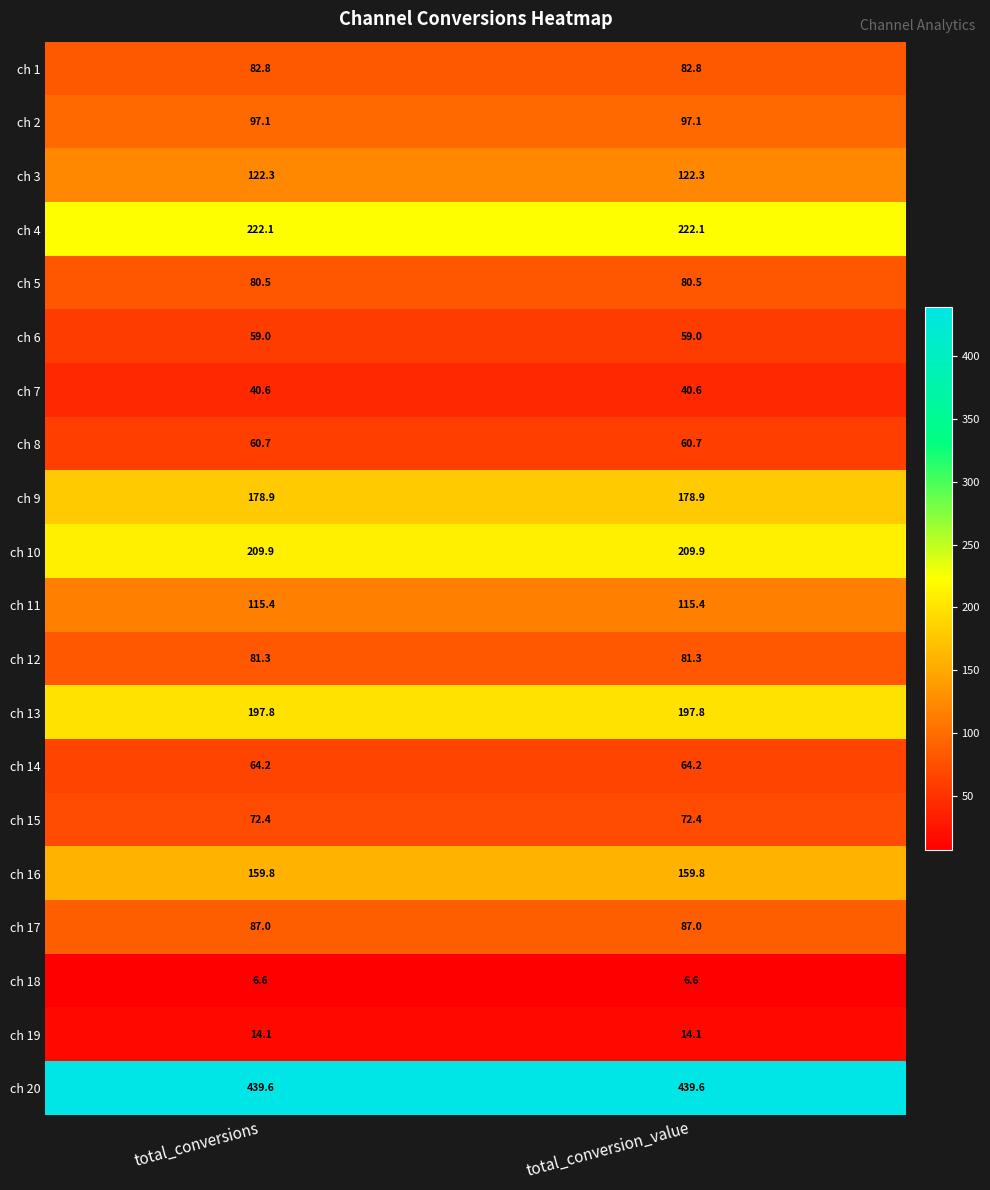

What value does the ch 4 series have at total_conversion_value?

222.1